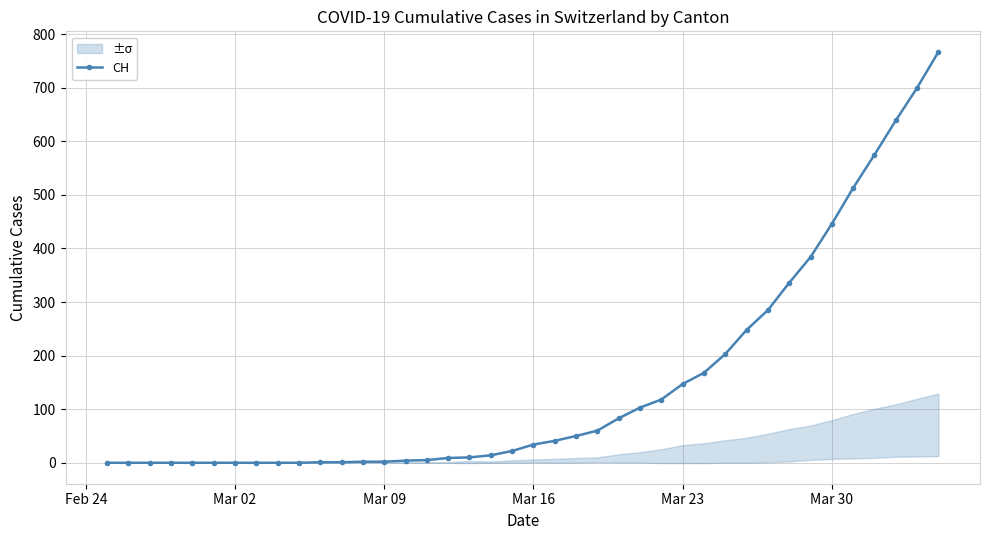

What is the highest value of the CH series?

767